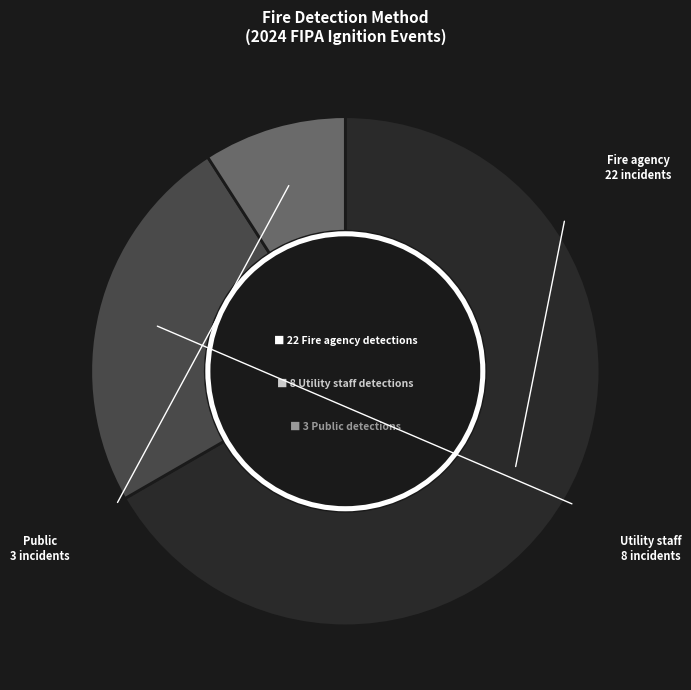

Is there any slice that represents more than half of the pie?

Yes